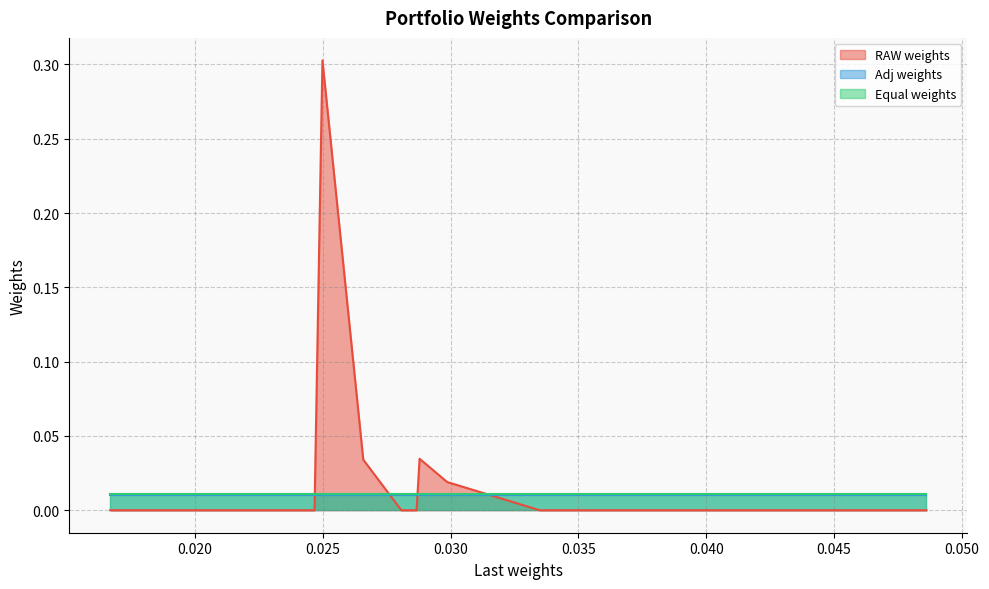

Which series ends up on top after the final intersection of Adj weights and RAW weights?

Adj weights